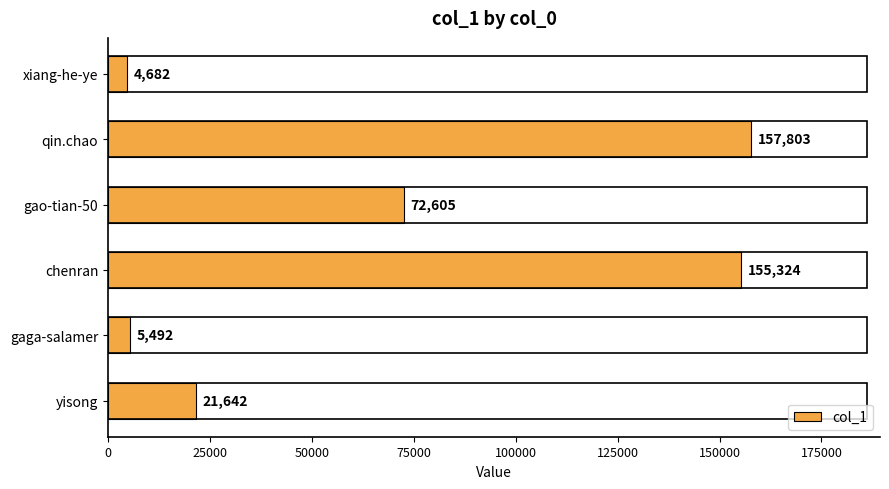

Is it true that the value at chenran is 68970?

False